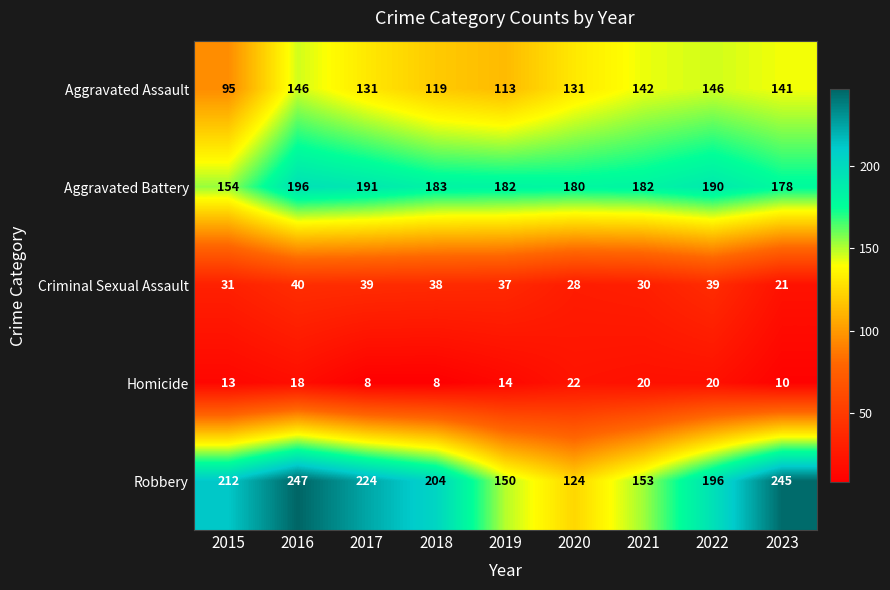

At which label is Robbery closest to 185?

2022